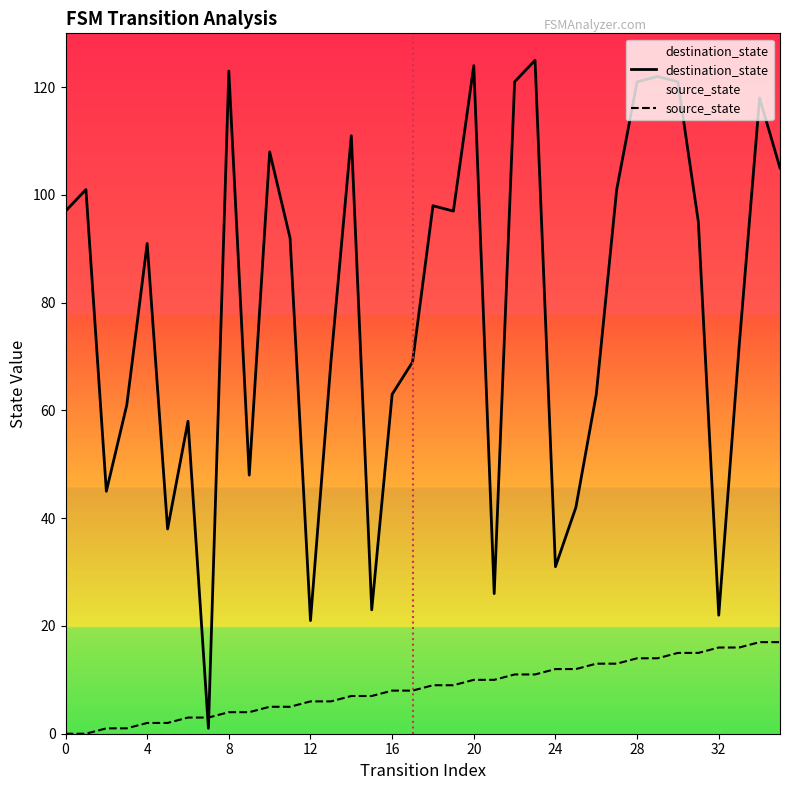

What is the spread (max minus min) of values at 30?

106